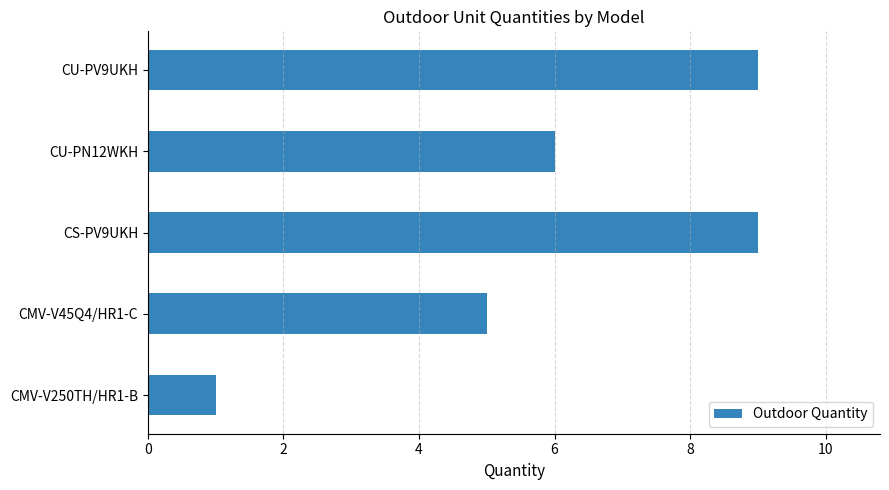

How many distinct data groups are displayed?

1